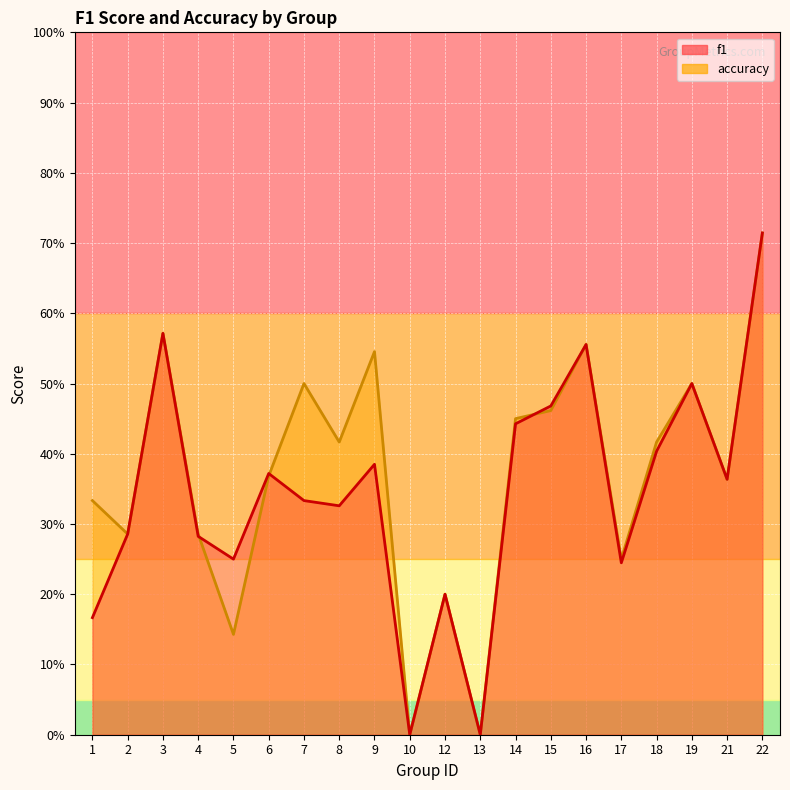

At which category does the chart reach its peak across all series?

22